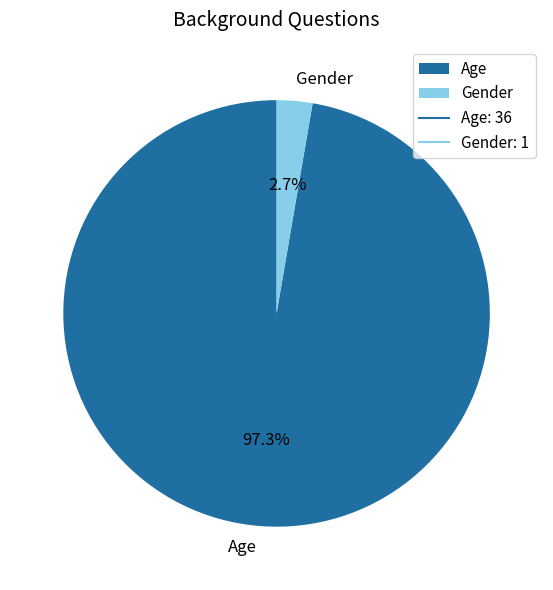

Is it true that Age is 97% of the pie?

True